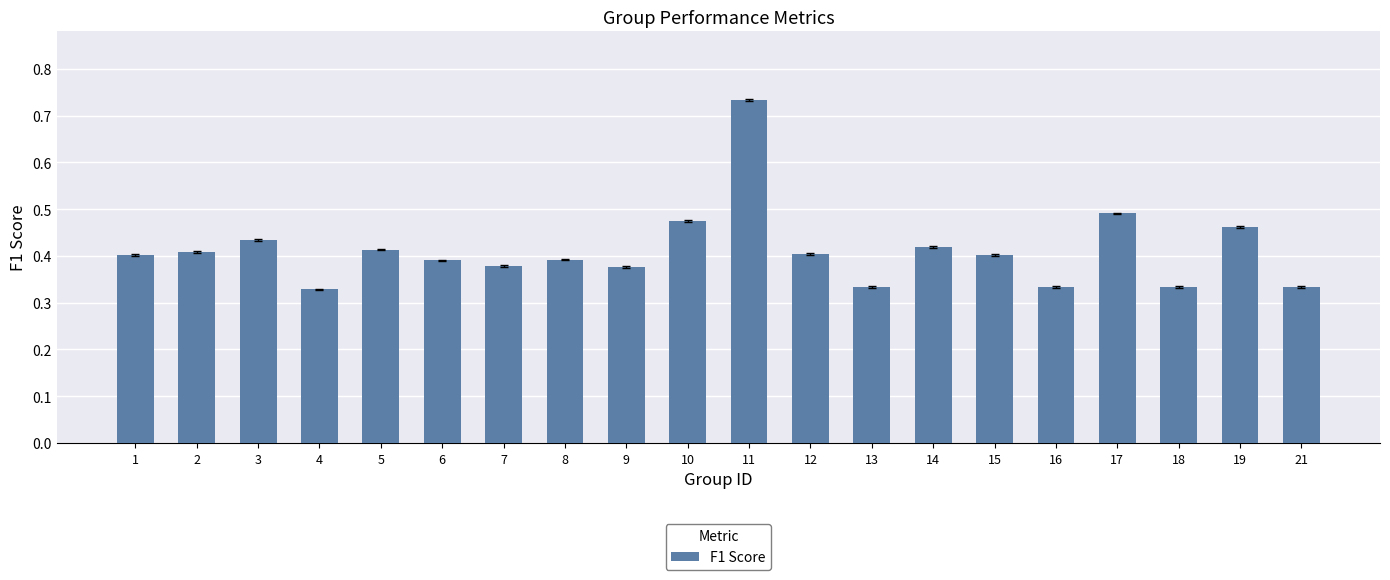

What is the difference between the second highest and second lowest values?

0.2